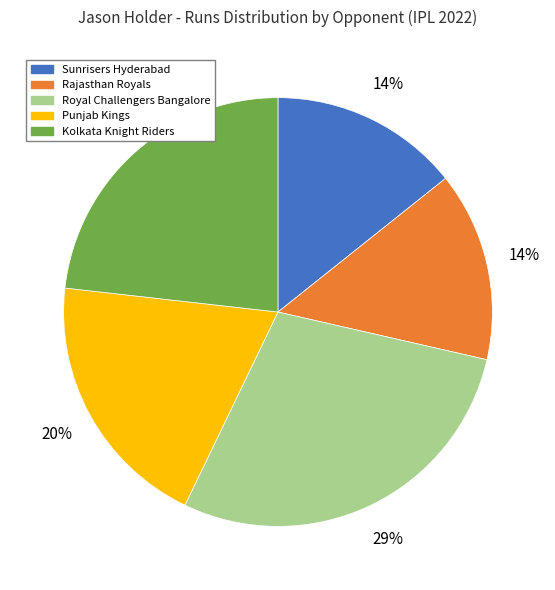

How many slices are in this pie chart?

5